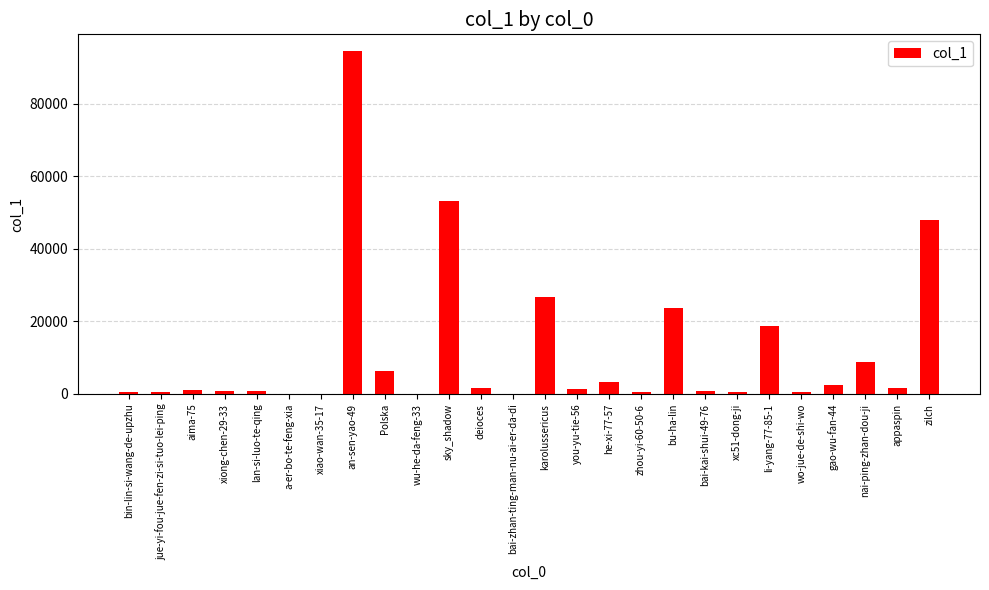

Between bu-ha-lin and gao-wu-fan-44, which is larger?

bu-ha-lin